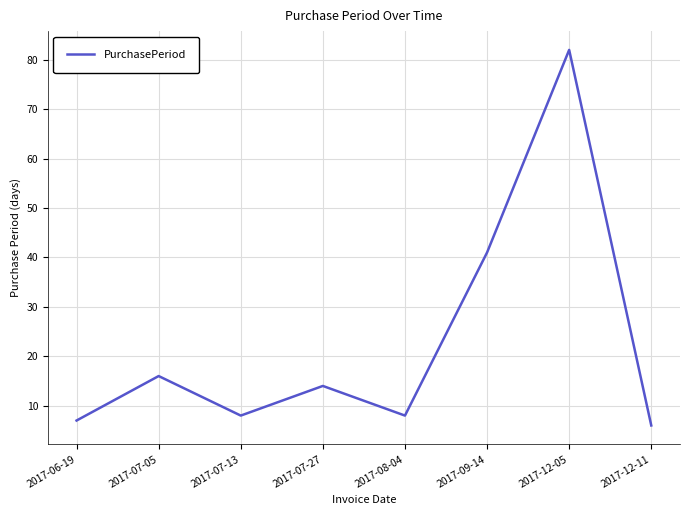

At which category does the chart reach its peak across all series?

2017-12-05